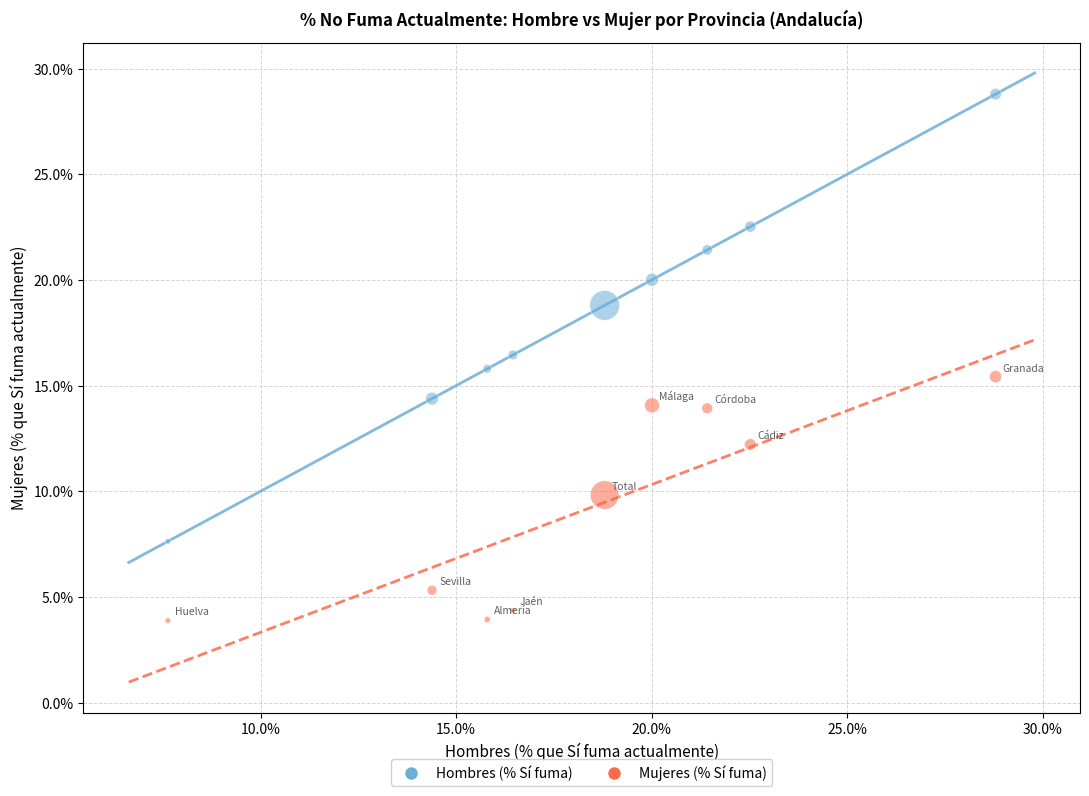

Which series reaches the minimum Y coordinate?

Mujeres (% Sí fuma)